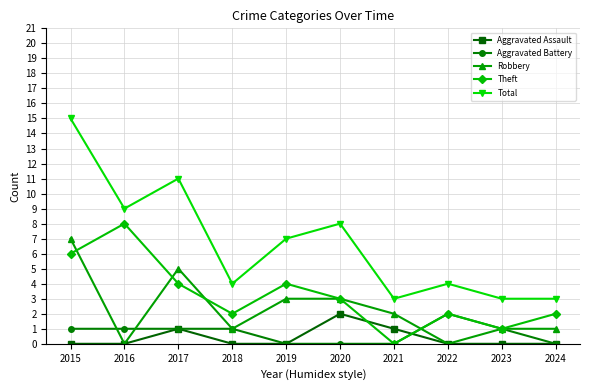

Where is the first local maximum for Robbery?

2017